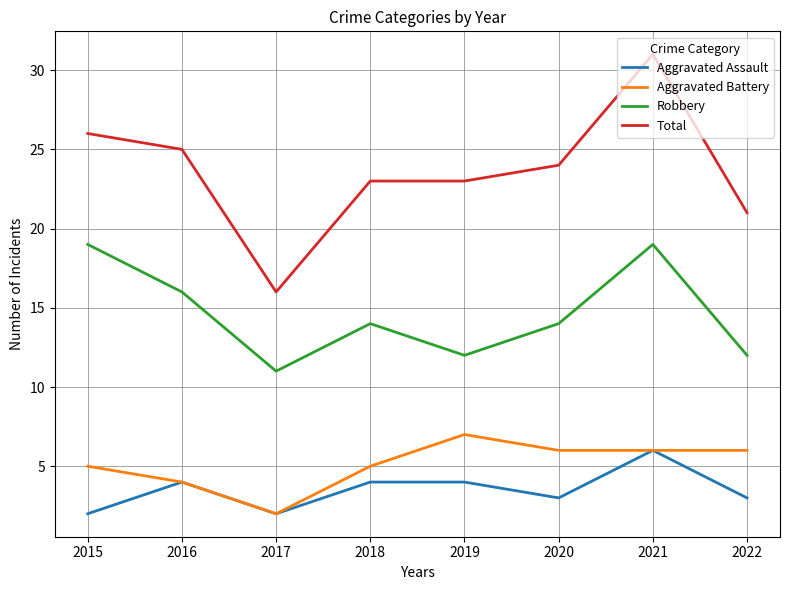

What is the approximate value of Aggravated Battery at 2022?

6